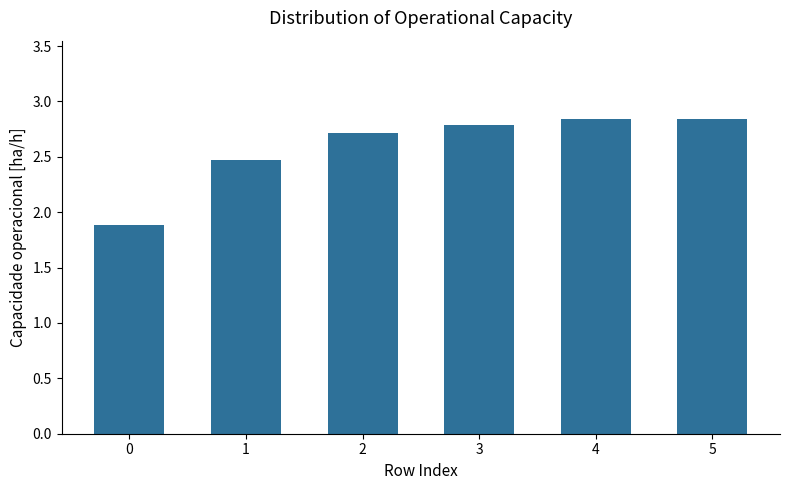

The chart shows a value of 2.8 at 4. True or false?

True